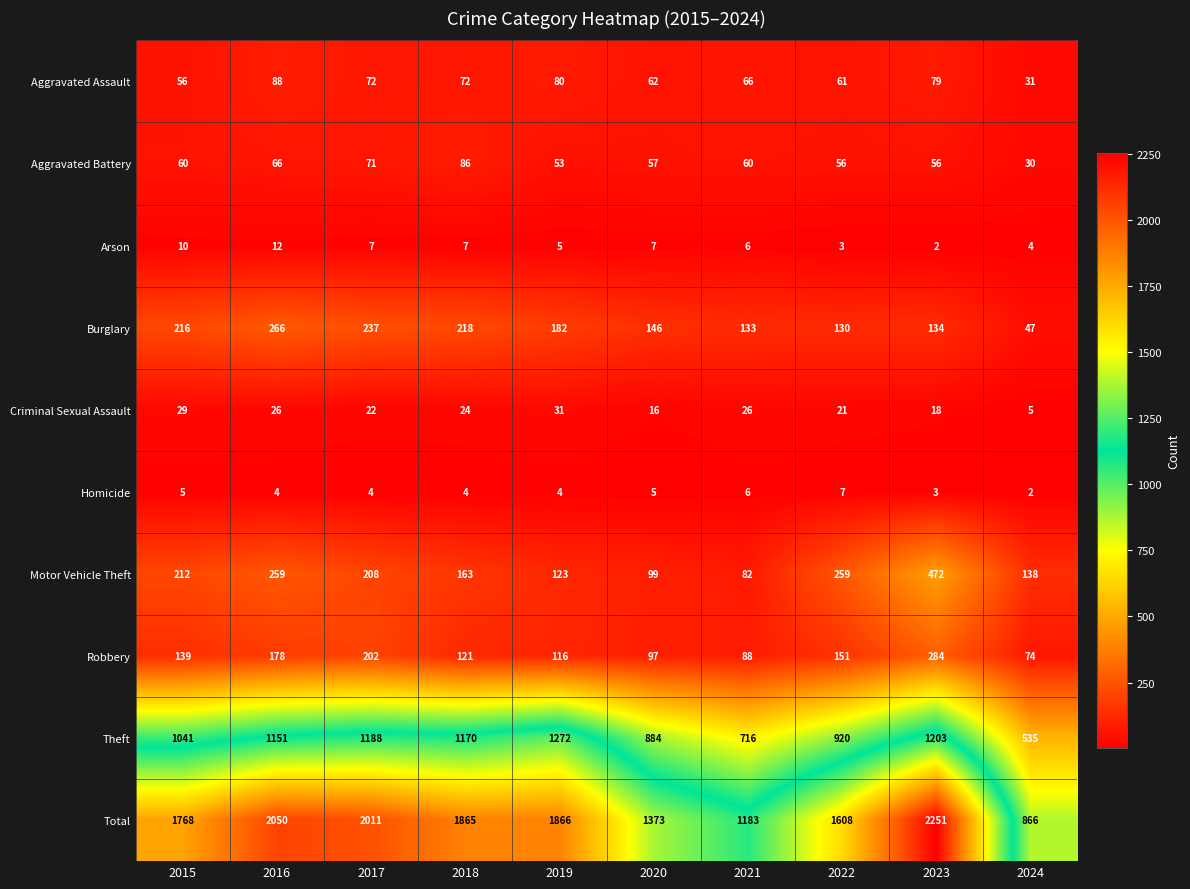

Which series has the largest range (max minus min)?

Total